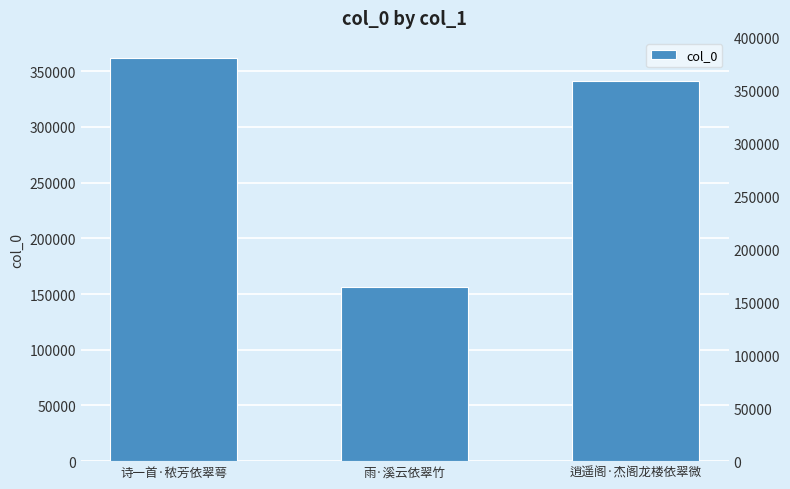

At which category does the chart reach its minimum across all series?

雨·溪云依翠竹